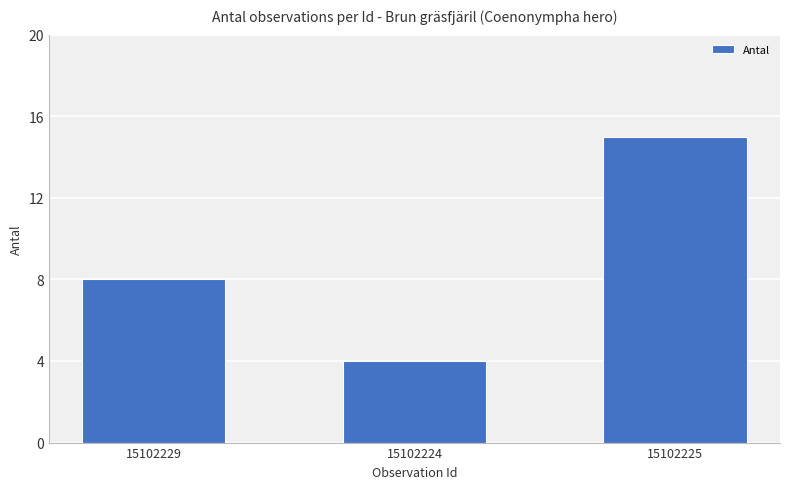

Rank the categories by value from lowest to highest.

15102224, 15102229, 15102225